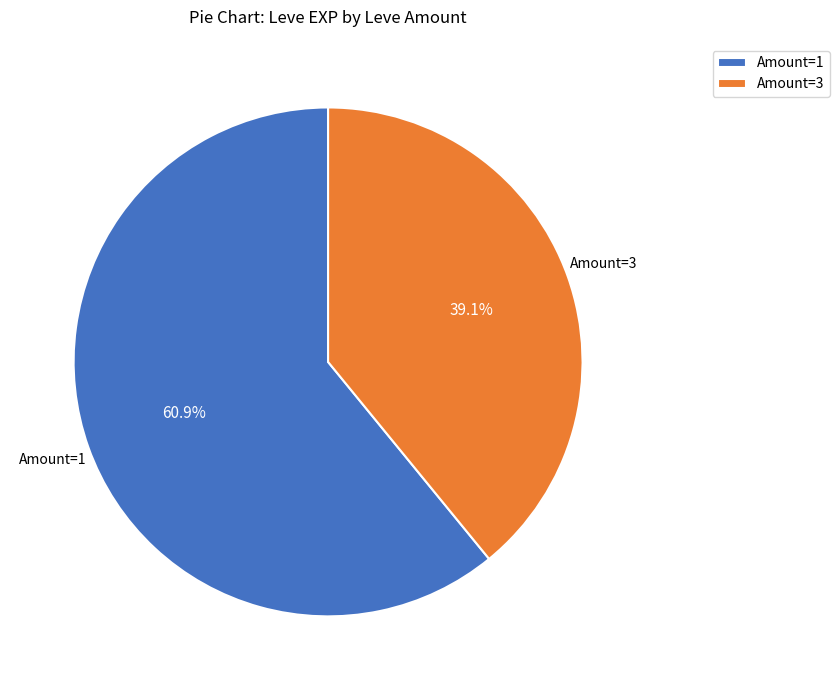

What percentage is NOT represented by Amount=3?

60.9%